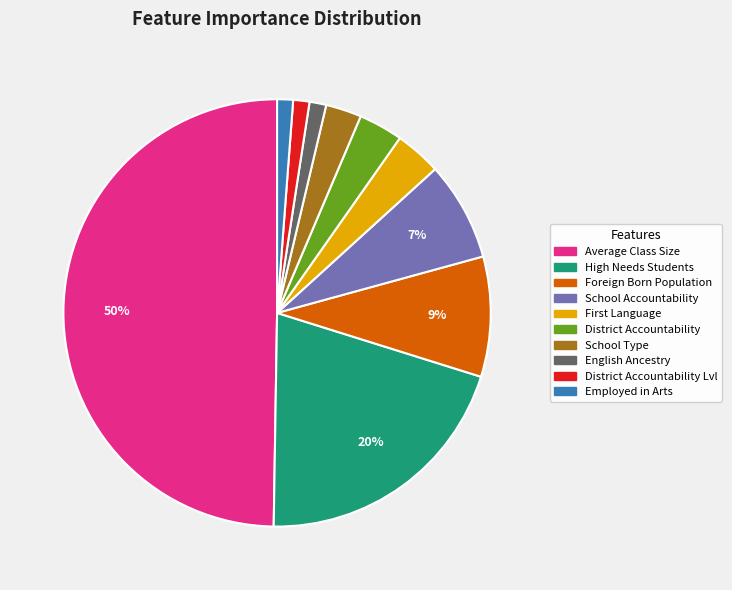

To the nearest percent, what is the average slice percentage?

10%